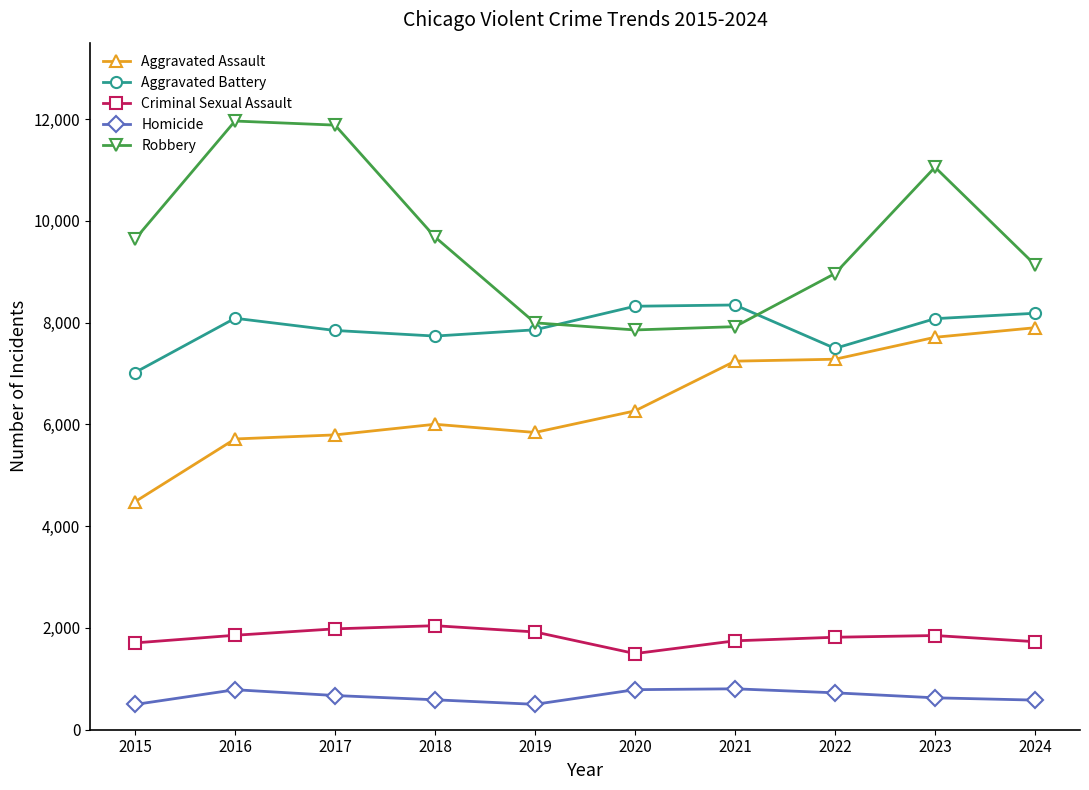

What is the spread (max minus min) of values at 2022?

8239